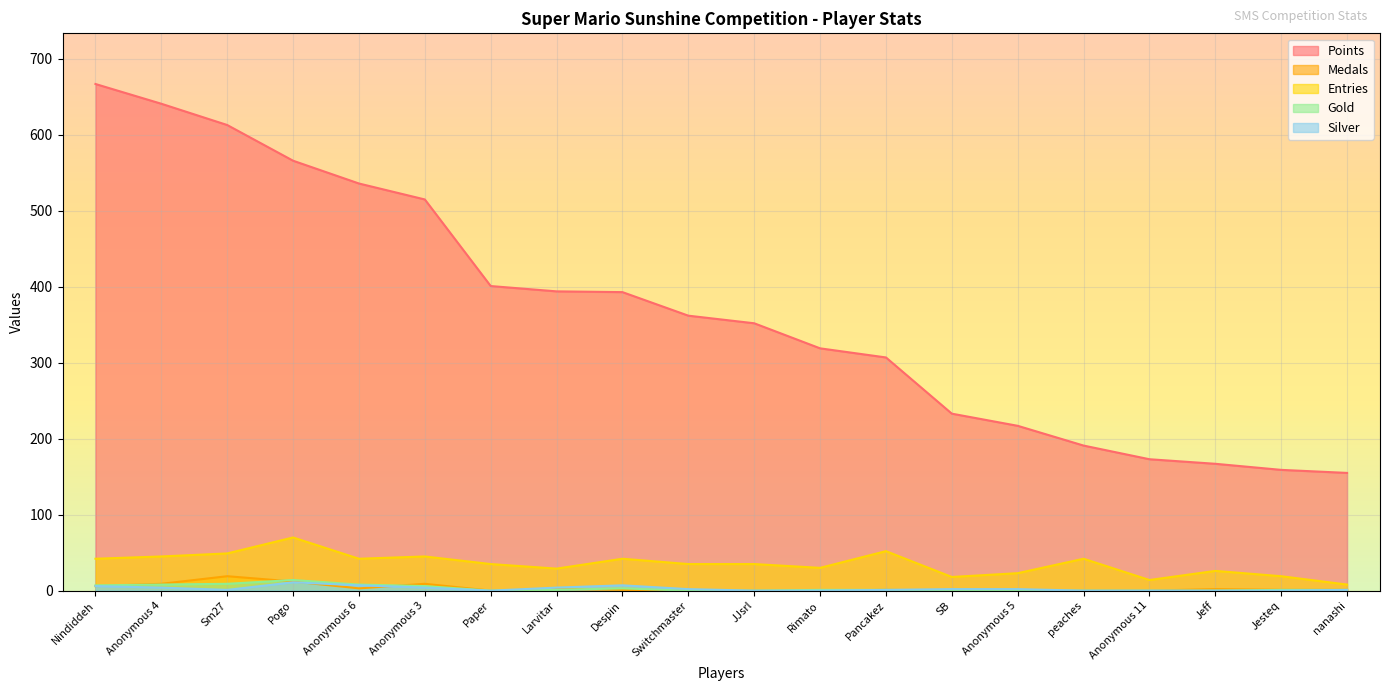

In Entries, how many points are lower than both neighbors (excluding endpoints)?

5